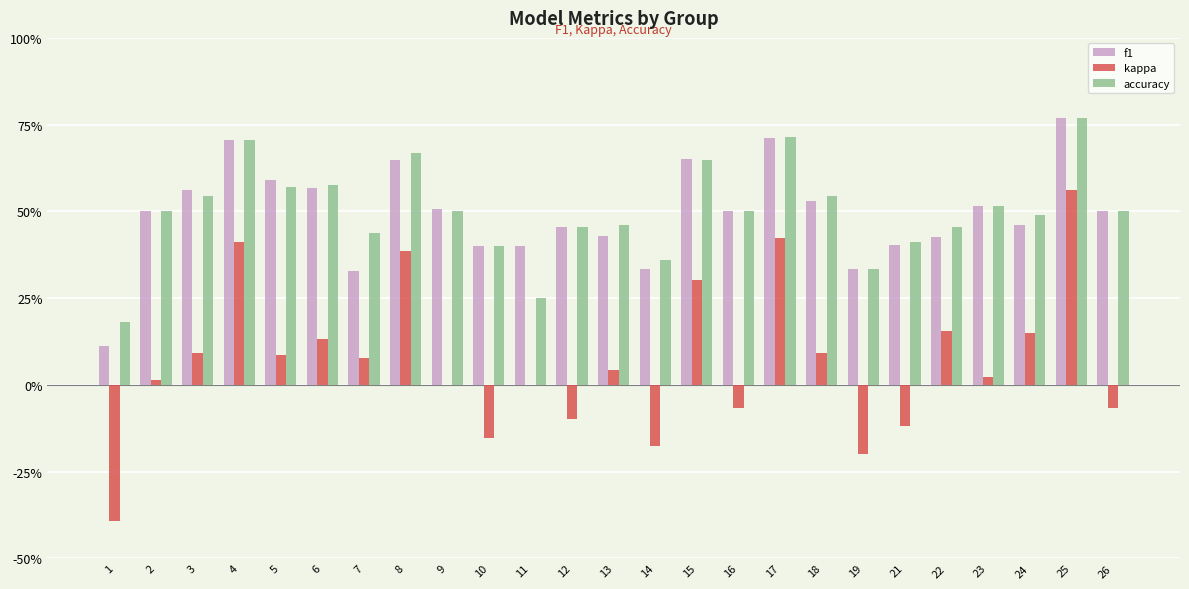

What is the difference between the maximum and minimum values in the f1 series?

0.7